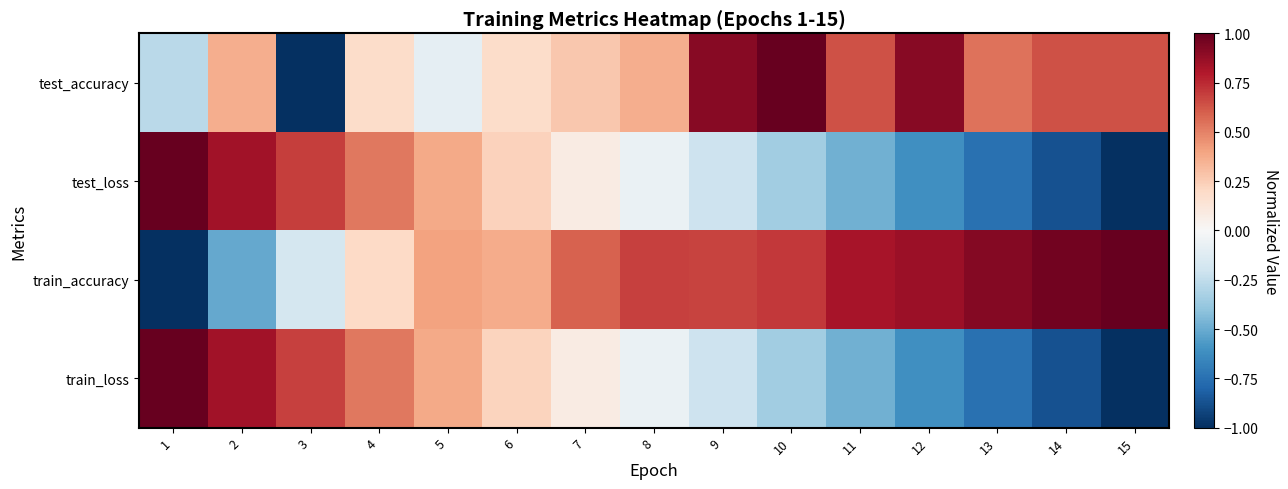

How many distinct data groups are displayed?

4